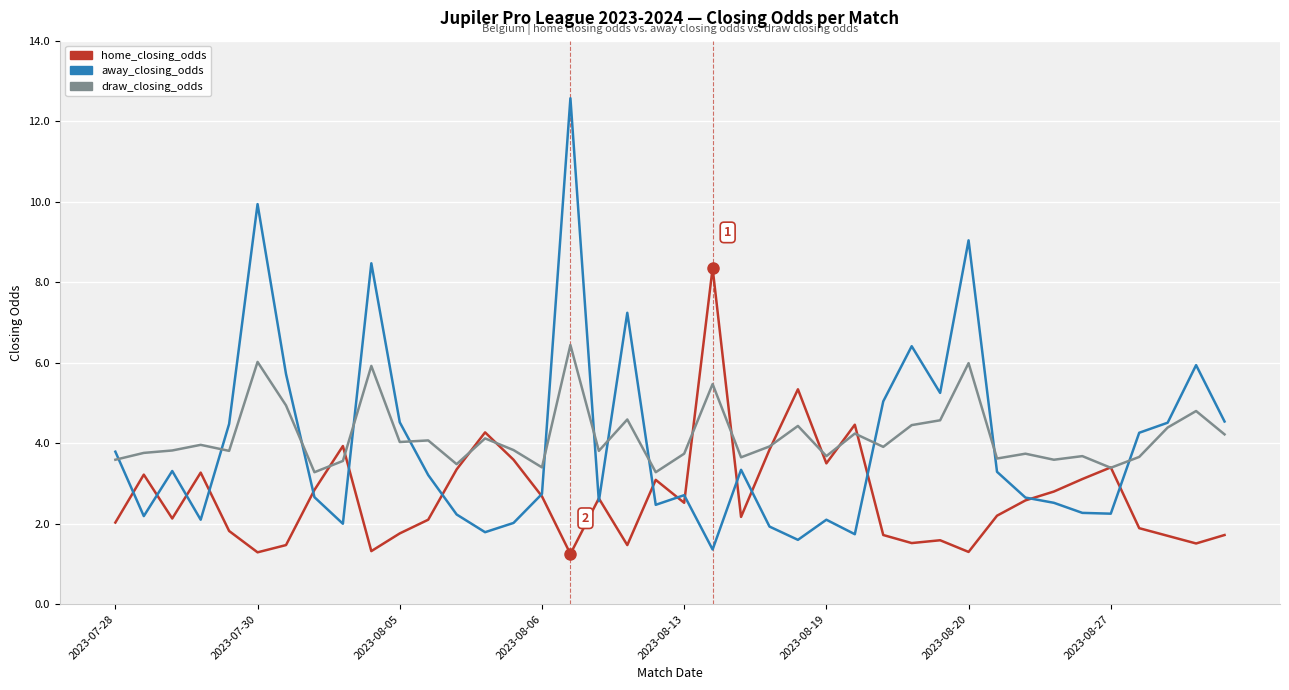

True or false: home_closing_odds has more than 0 points higher than both neighbors.

True